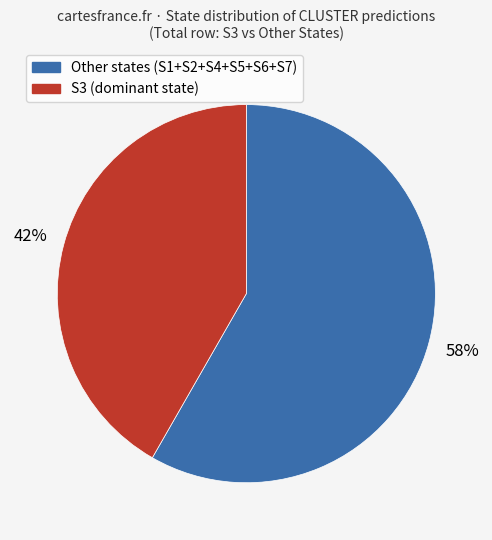

To the nearest percent, what is the average slice percentage?

50%